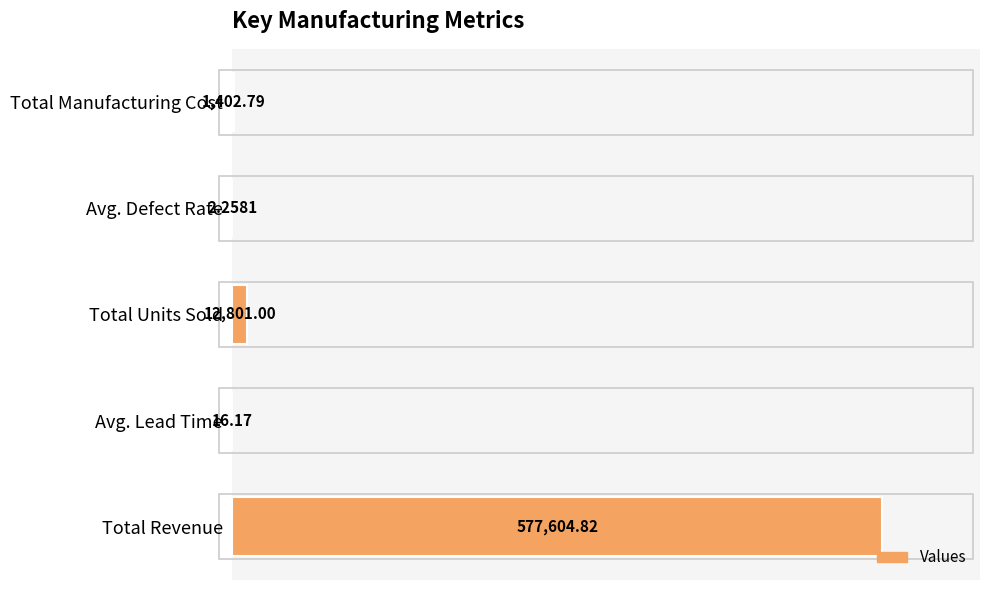

List the labels in order of value, smallest first.

Avg. Defect Rate, Avg. Lead Time, Total Manufacturing Cost, Total Units Sold, Total Revenue